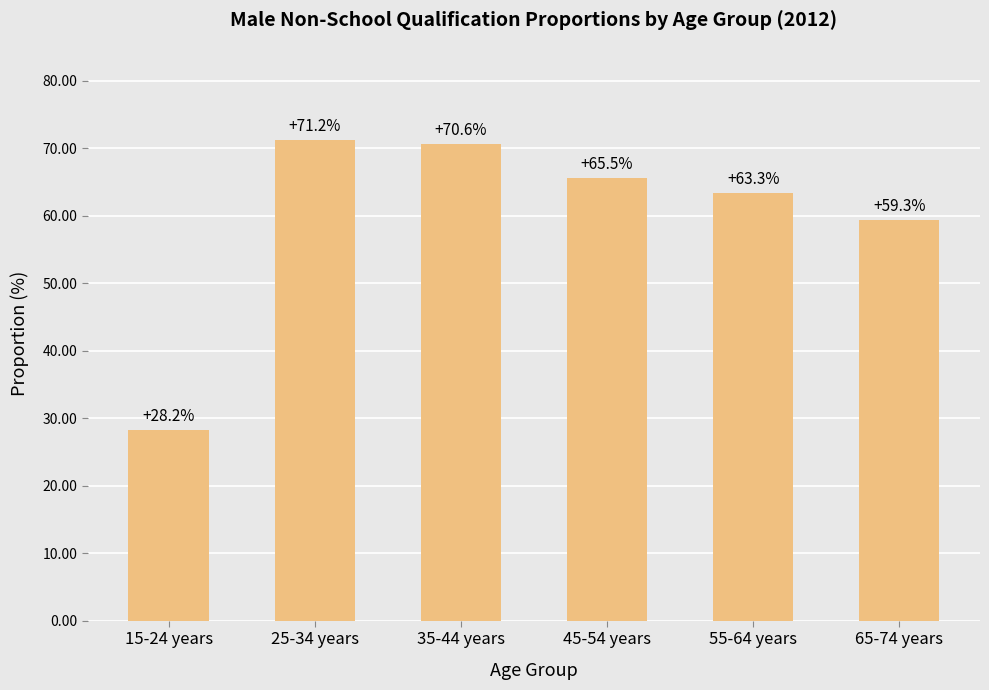

The chart shows a value of 26.2 at 65-74 years. True or false?

False